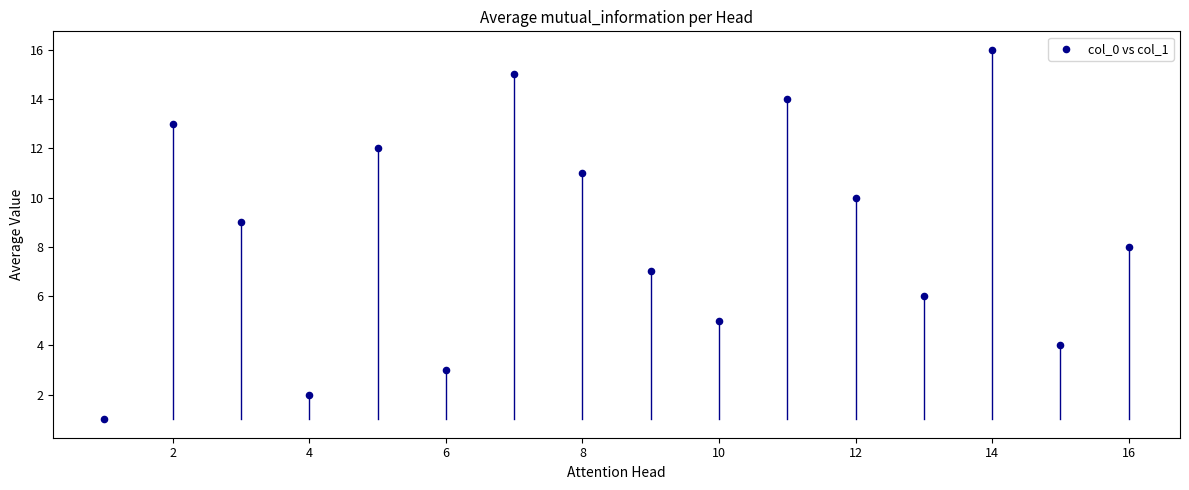

What is the range of Y values (max minus min)?

15